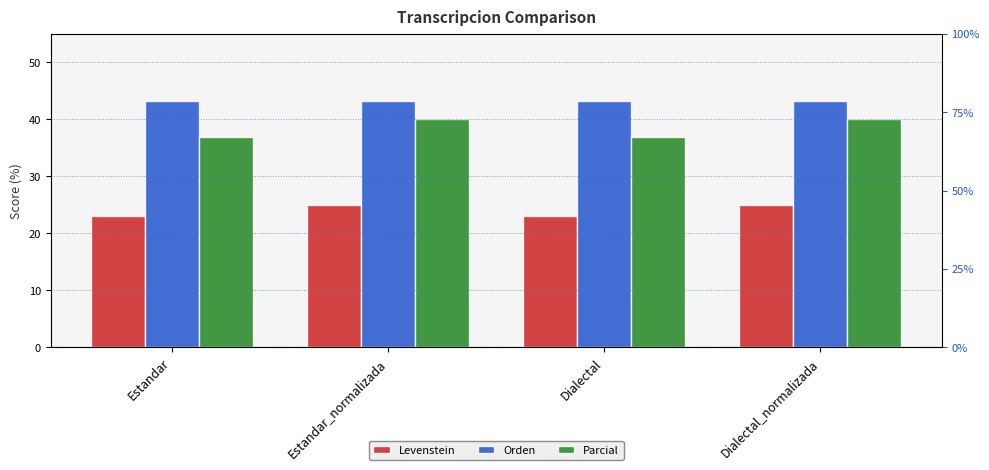

How many values in the Levenstein series are below 25?

2